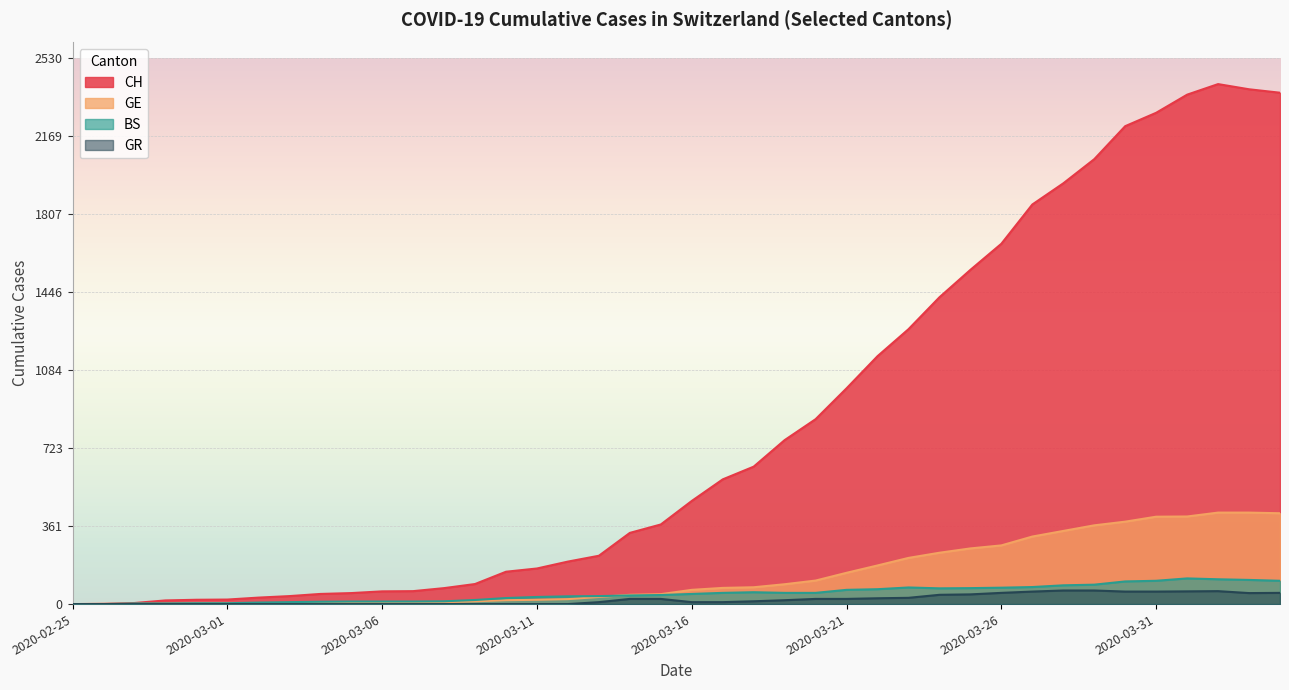

How many lines are shown in the chart?

4